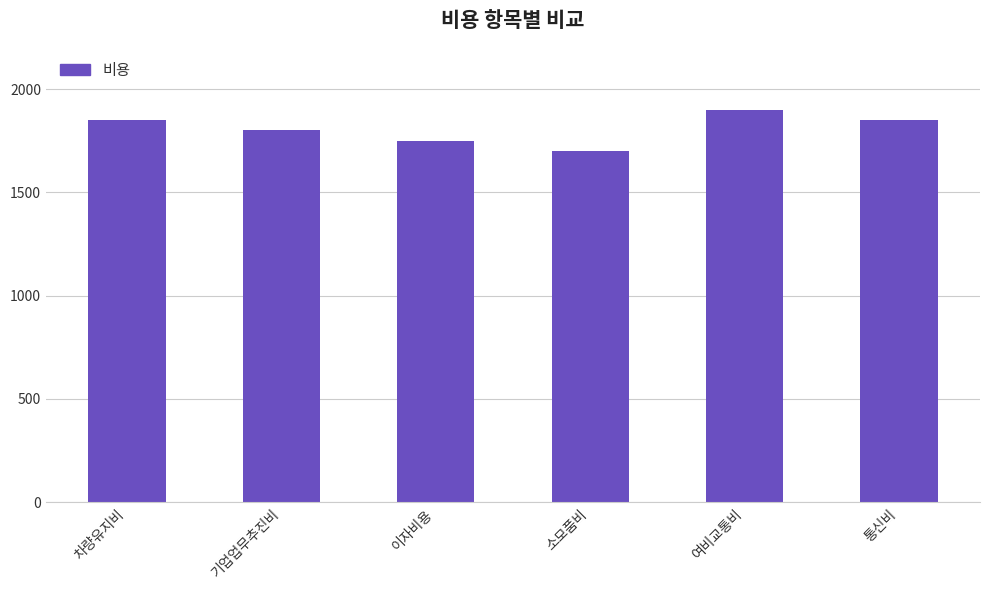

What is the smallest value displayed?

1700